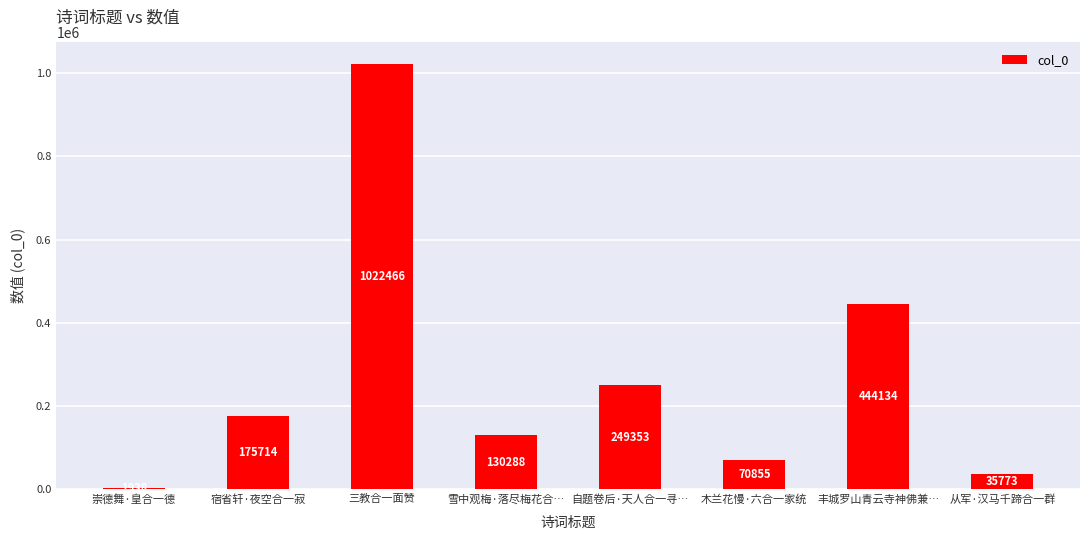

What is the change in value from 雪中观梅·落尽梅花合… to 丰城罗山青云寺神佛兼…?

+313846